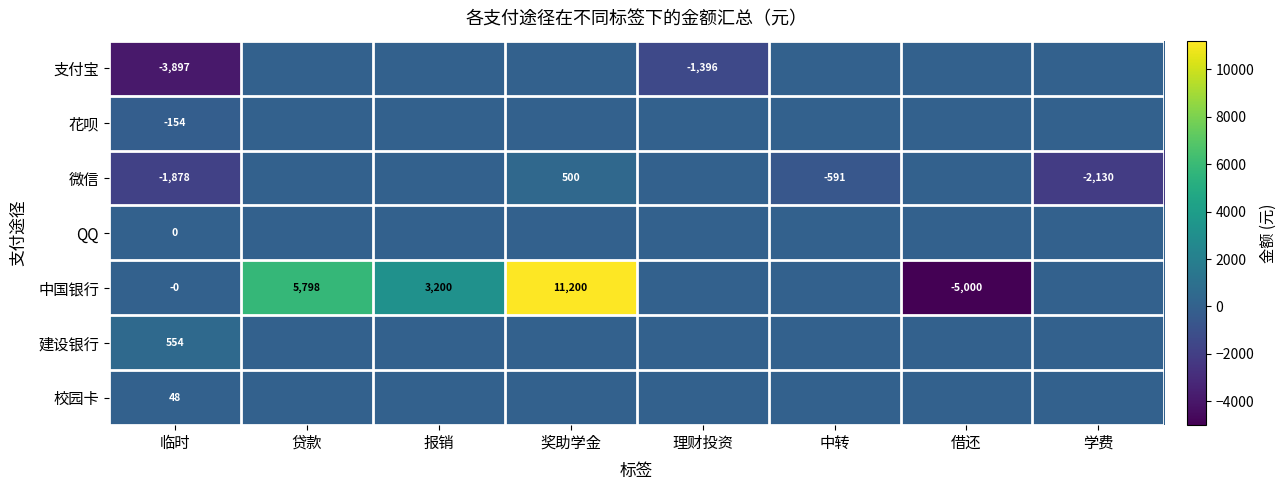

What is the total value across all series at 贷款?

5797.6